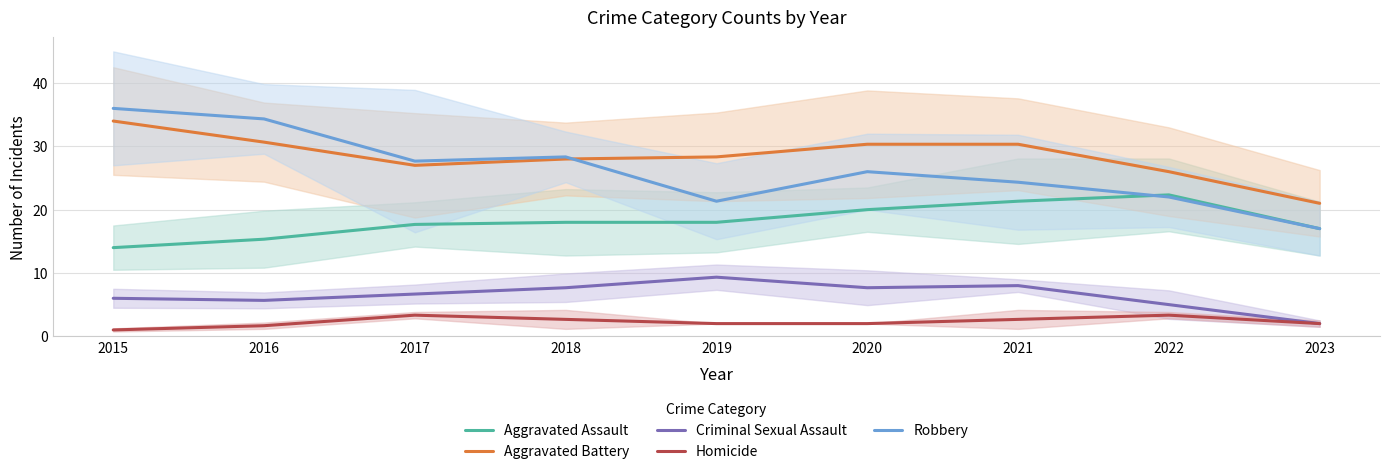

Where is Aggravated Battery nearest to the value 27?

2017